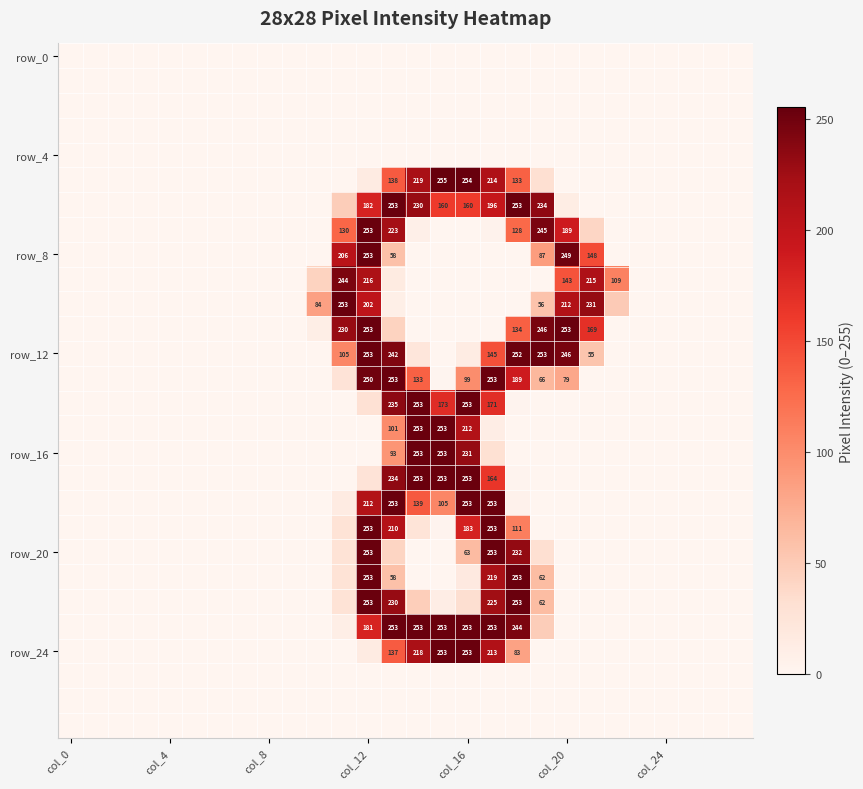

At how many categories does at least one series exceed 178?

11